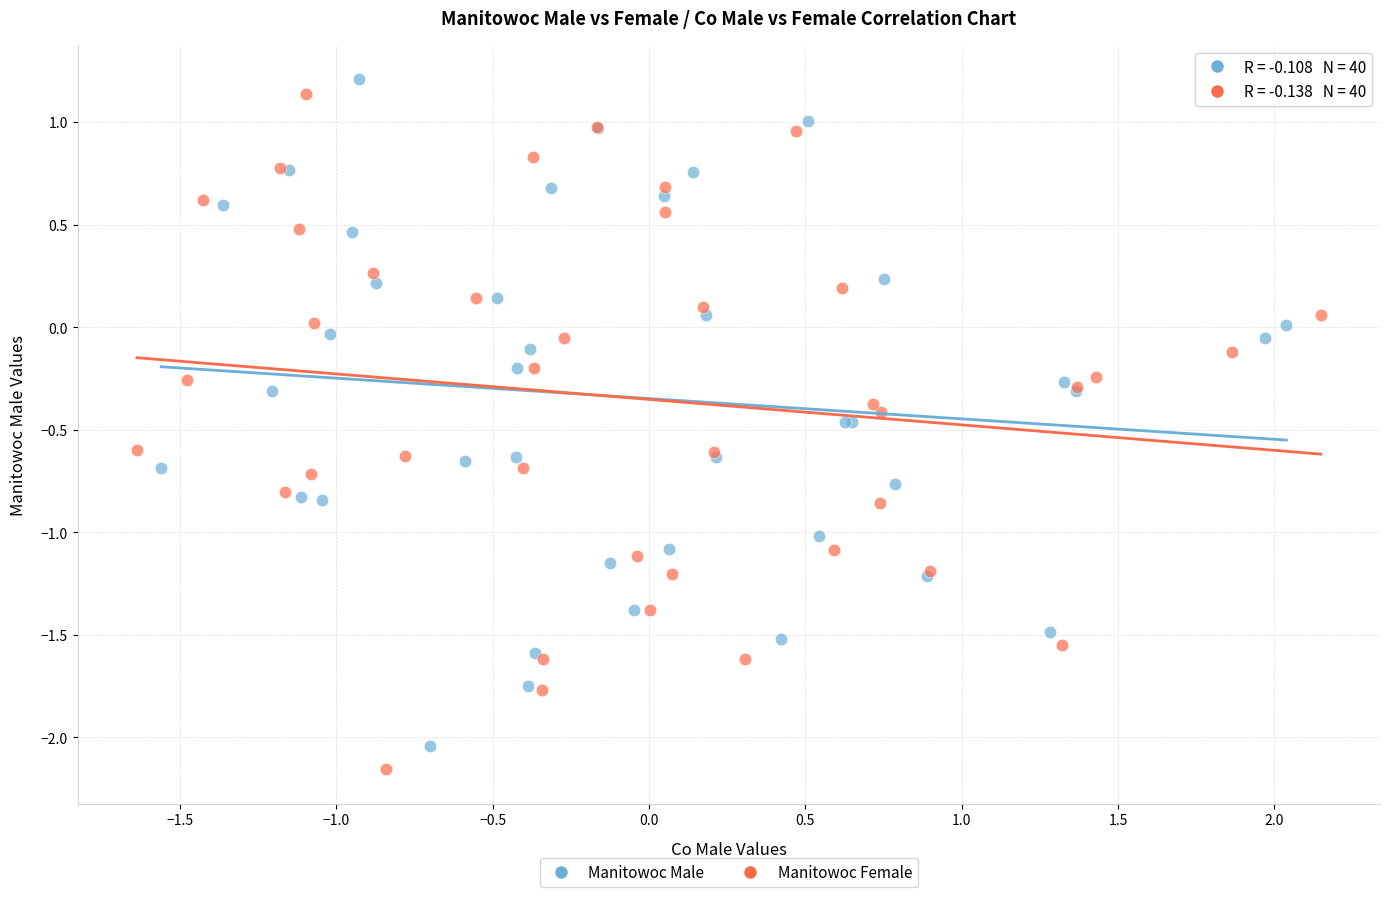

What are all the series names shown in the legend?

Manitowoc Male, Manitowoc Female